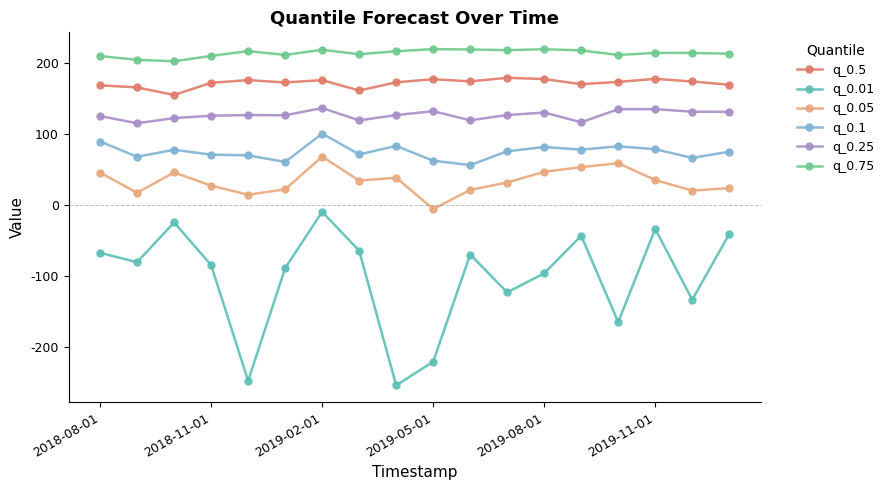

Does the chart have visible grid lines?

No